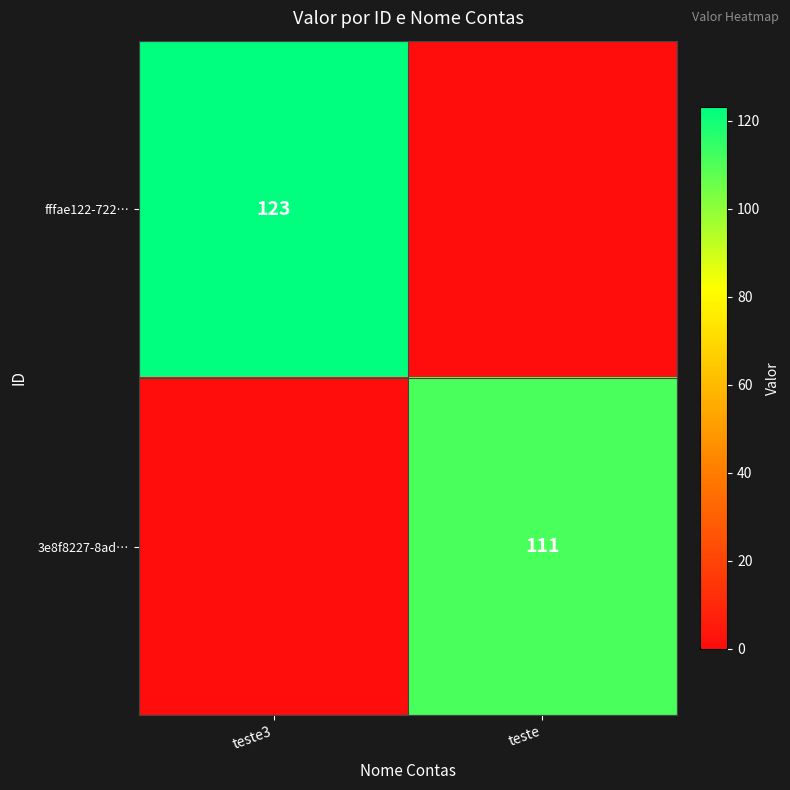

What is the spread (max minus min) of values at teste3?

123